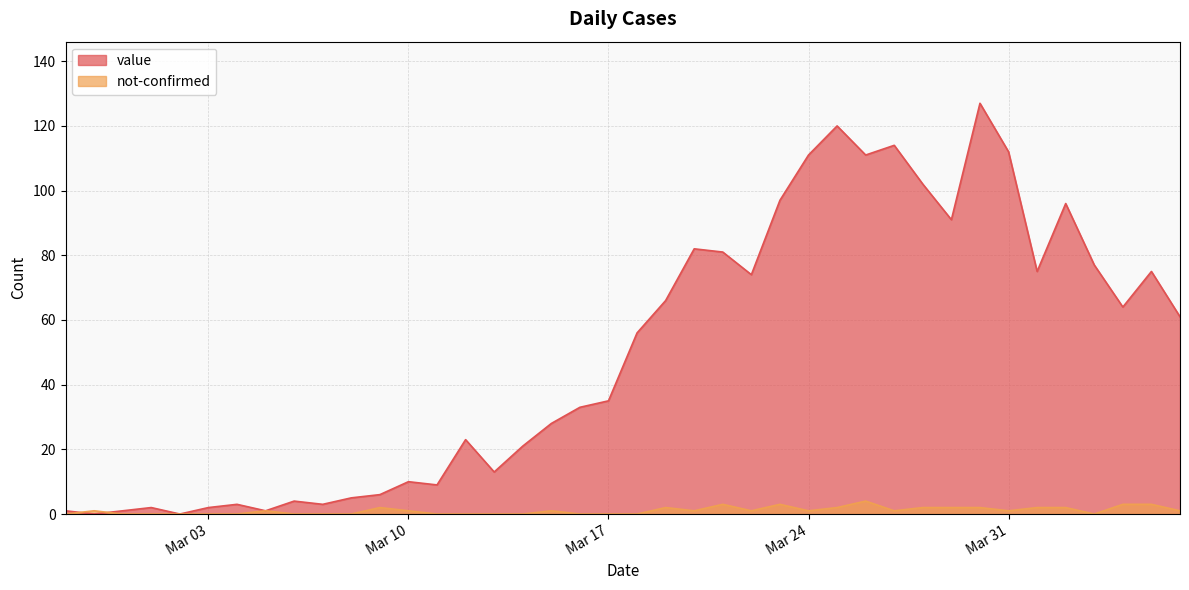

What is the average value of the value series?

50